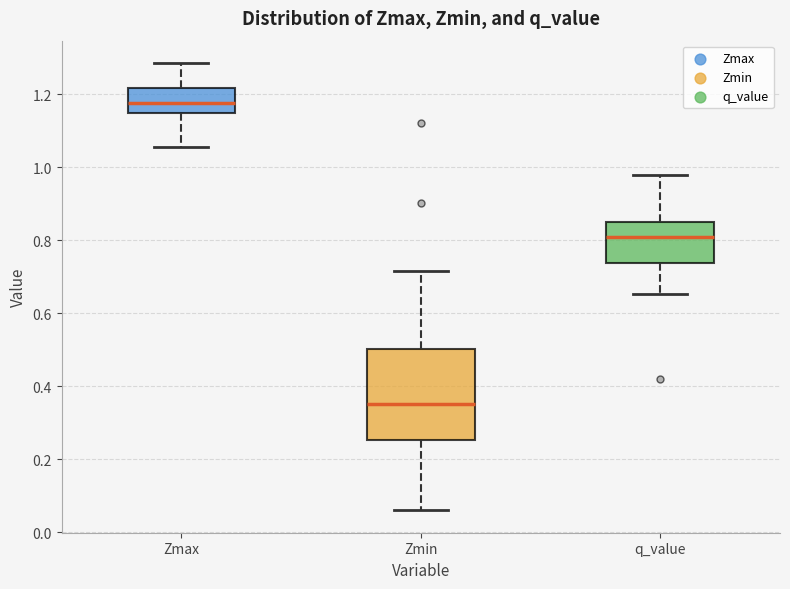

Which box has the lowest median line?

Zmin